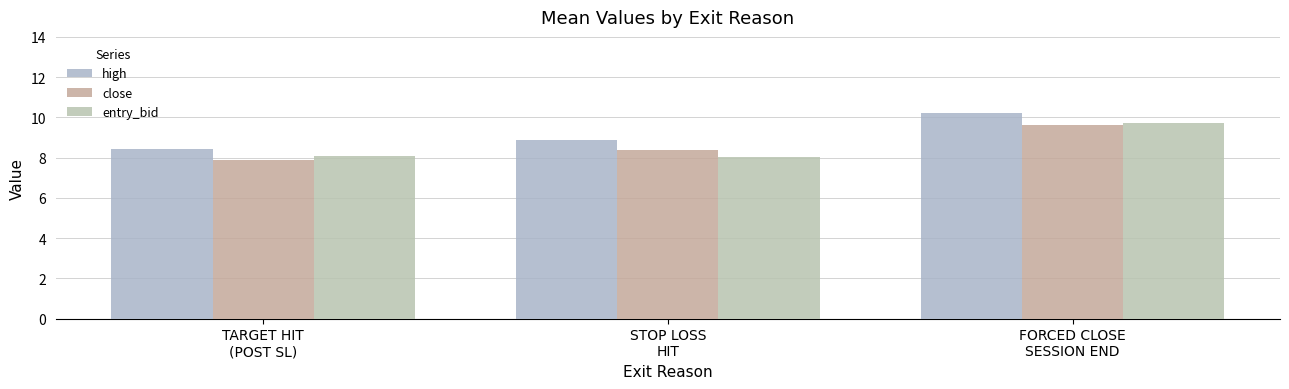

Where is entry_bid nearest to the value 8?

STOP LOSS
HIT